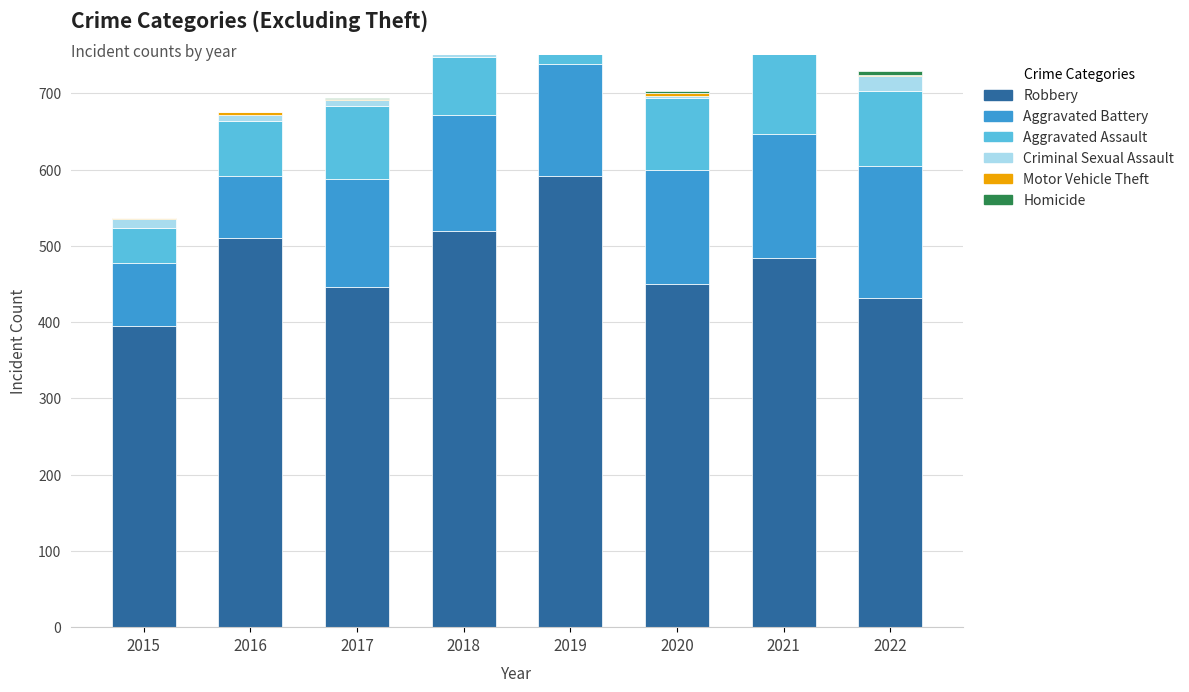

At how many categories does at least one series exceed 565?

1